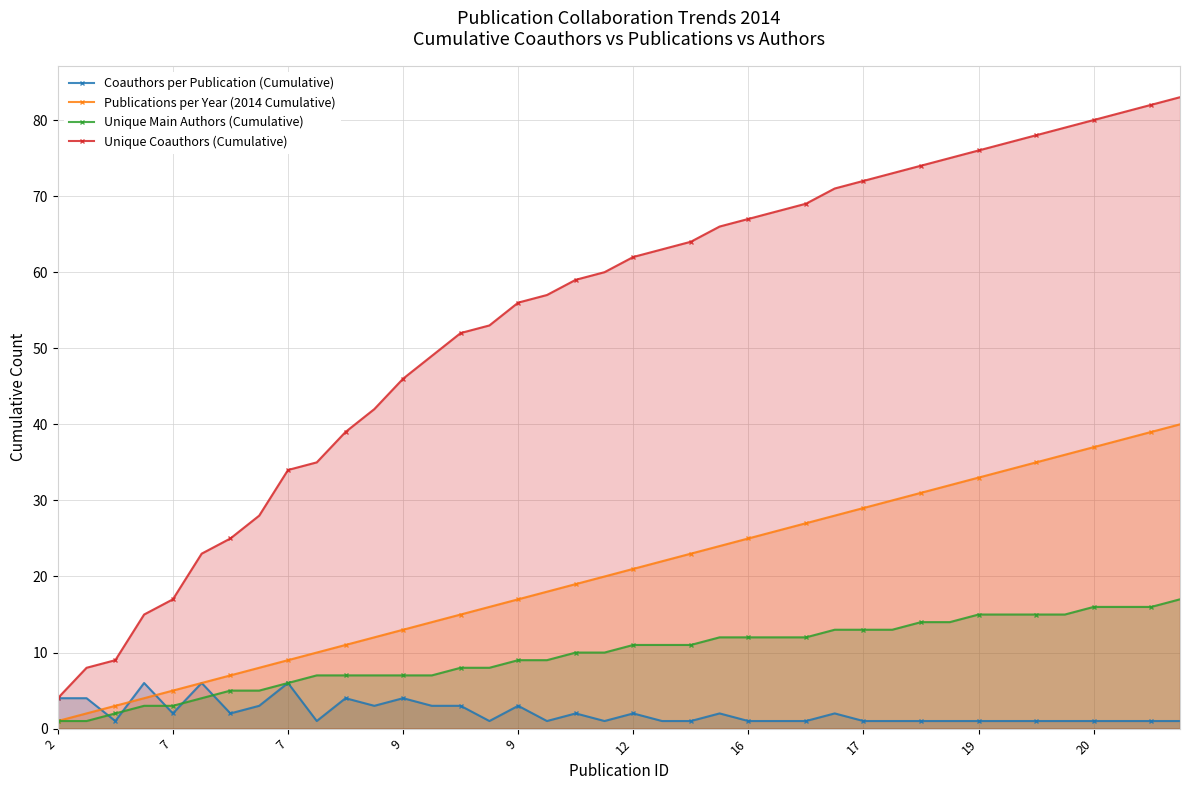

True or false: Unique Coauthors (Cumulative) and Publications per Year (2014 Cumulative) cross at least once.

False